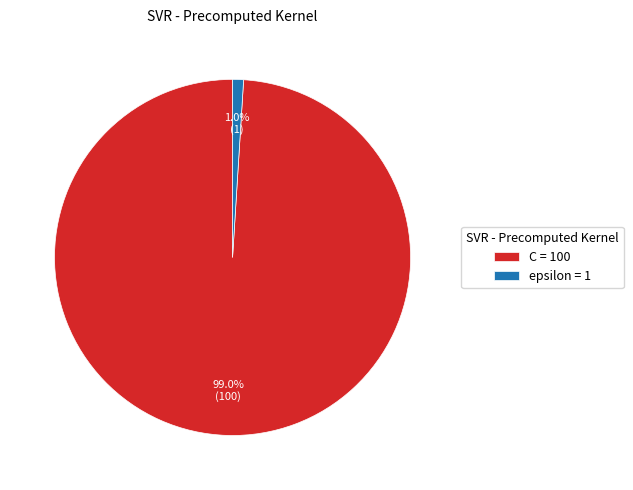

What percentage is the C slice, to the nearest percent?

99%